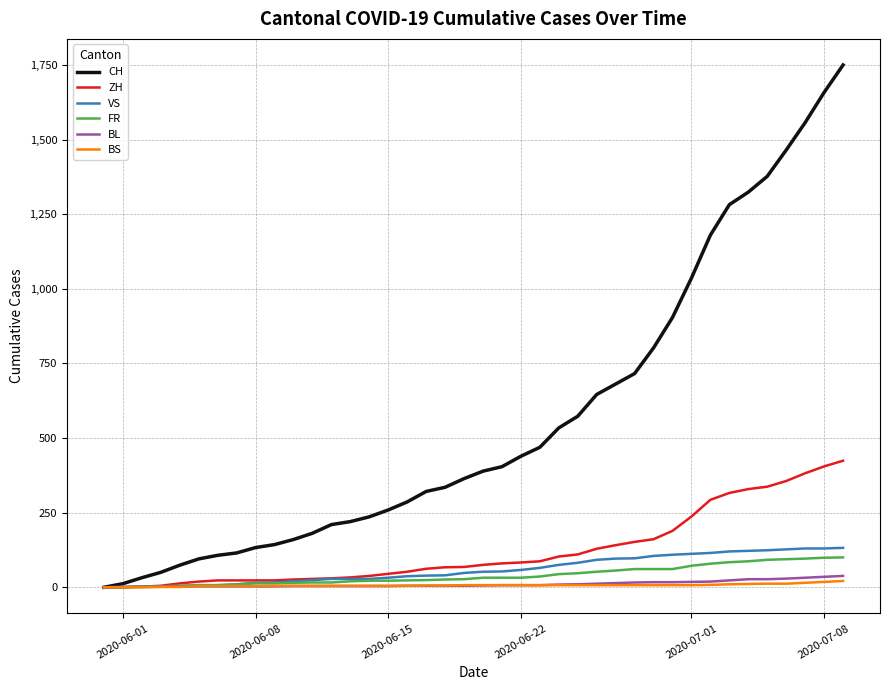

What is the maximum value for FR?

100